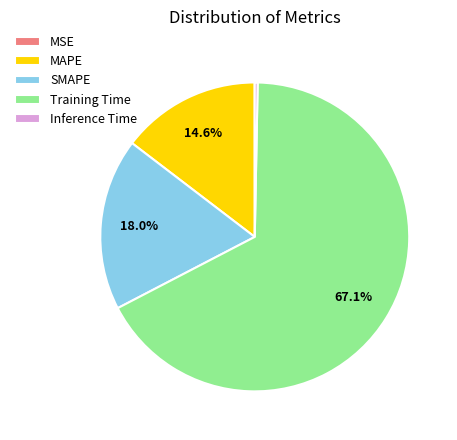

Is Inference Time the majority of the pie?

No